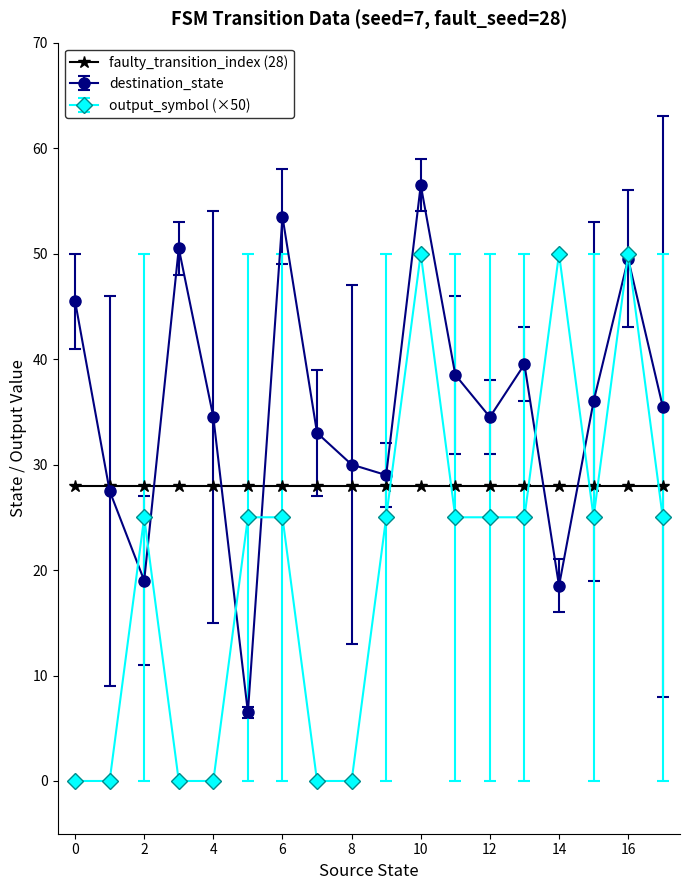

True or false: faulty_transition_index (28) and output_symbol (×50) intersect in this chart.

True